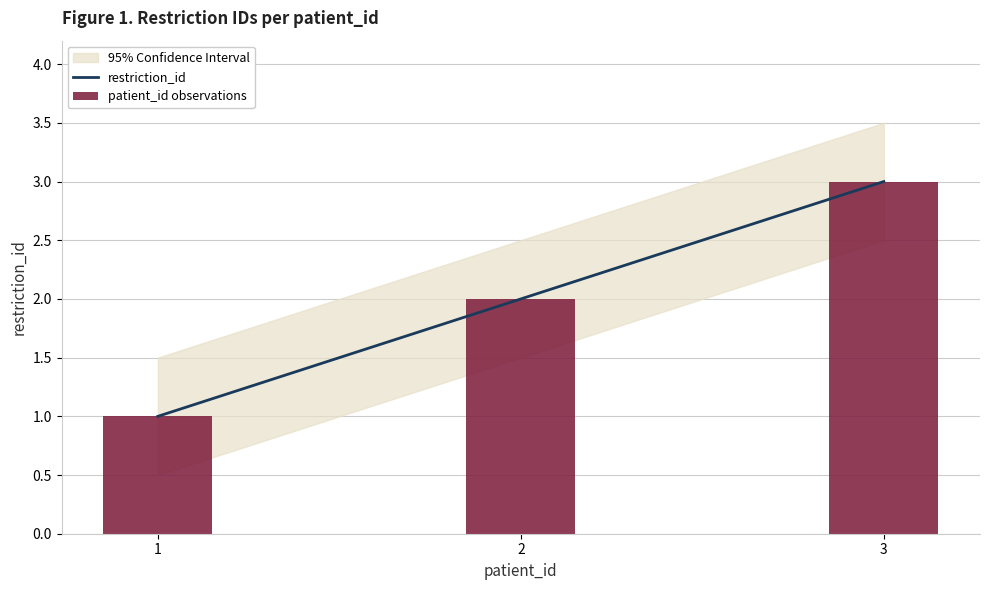

Which series has the largest total across all categories?

restriction_id